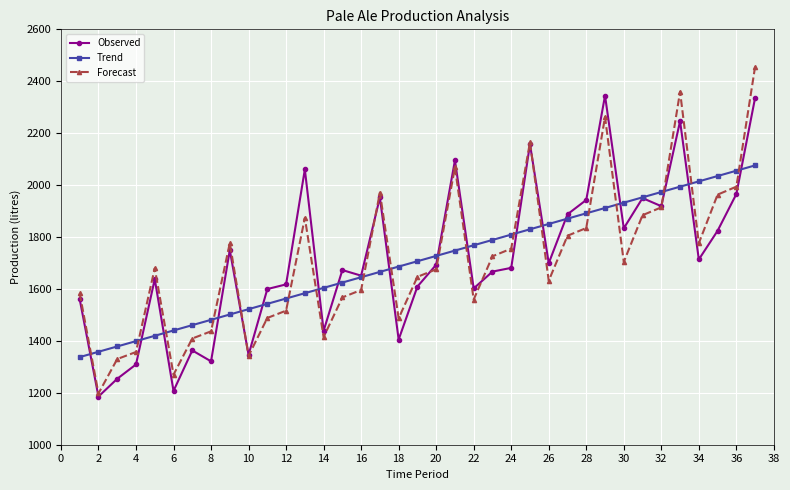

Which series has the widest spread of values?

Forecast